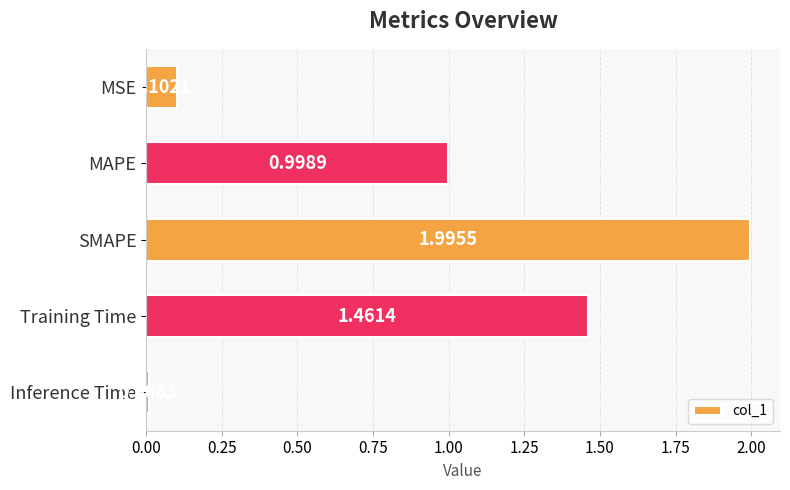

What is the label of the 3rd bar from the top?

SMAPE